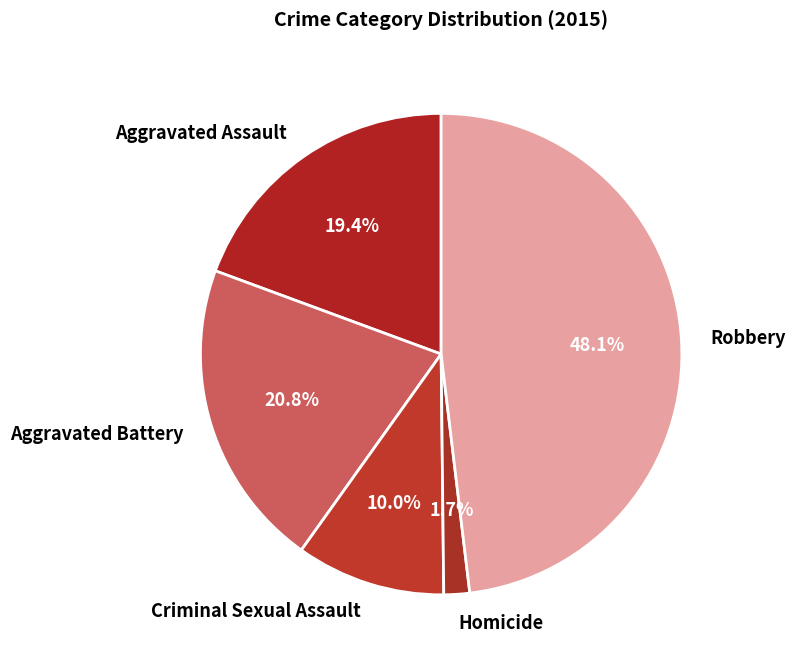

Rank the categories by value from lowest to highest.

Homicide, Criminal Sexual Assault, Aggravated Assault, Aggravated Battery, Robbery